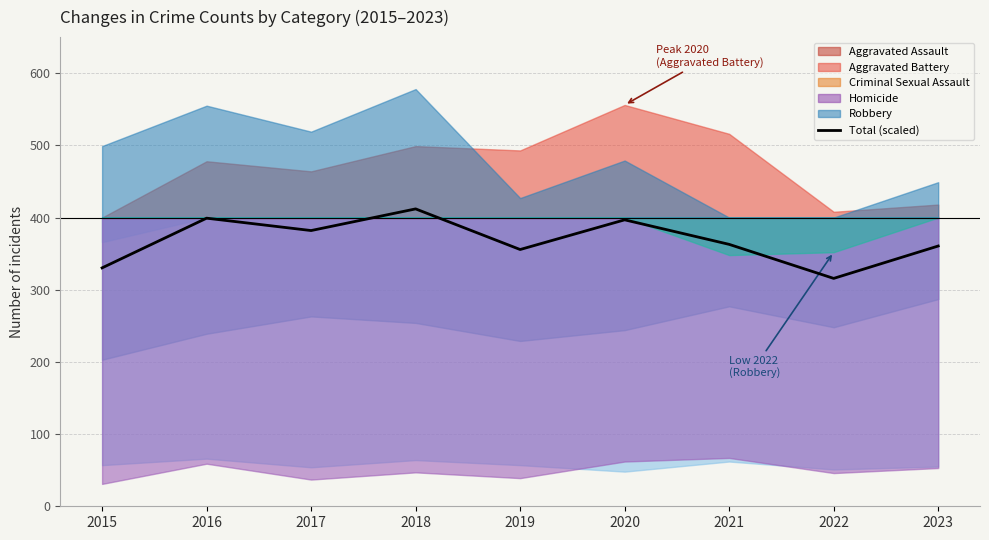

Which label corresponds to the largest value in the chart?

2018